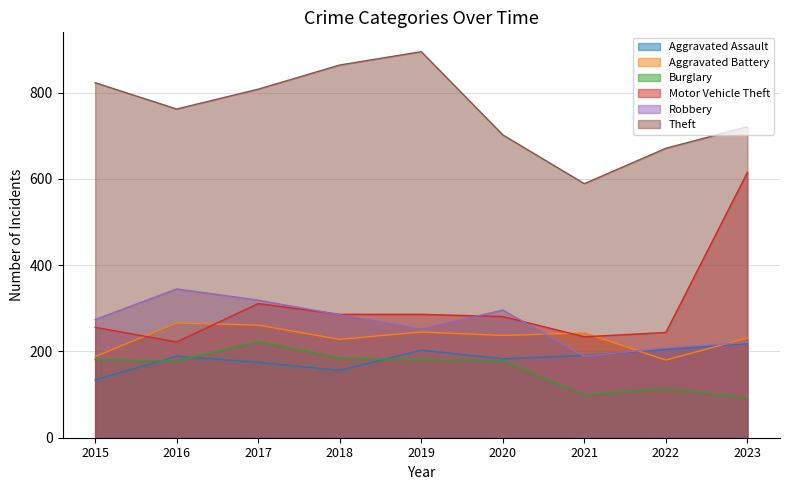

Which series ends up on top after the final intersection of Motor Vehicle Theft and Aggravated Battery?

Motor Vehicle Theft